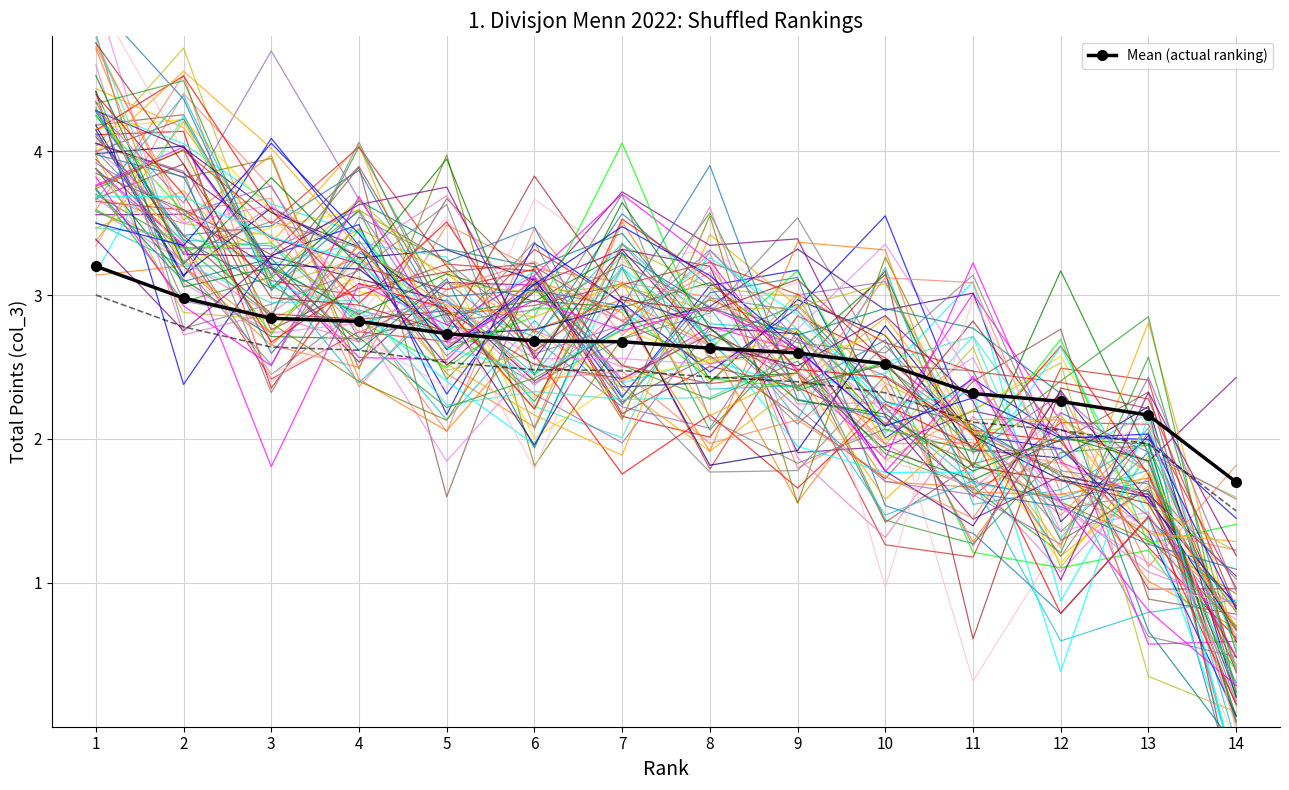

Reading left to right, list all the values displayed in this chart.

1=3.2	2=3.0	3=2.8	4=2.8	5=2.7	6=2.7	7=2.7	8=2.6	9=2.6	10=2.5	11=2.3	12=2.3	13=2.2	14=1.7